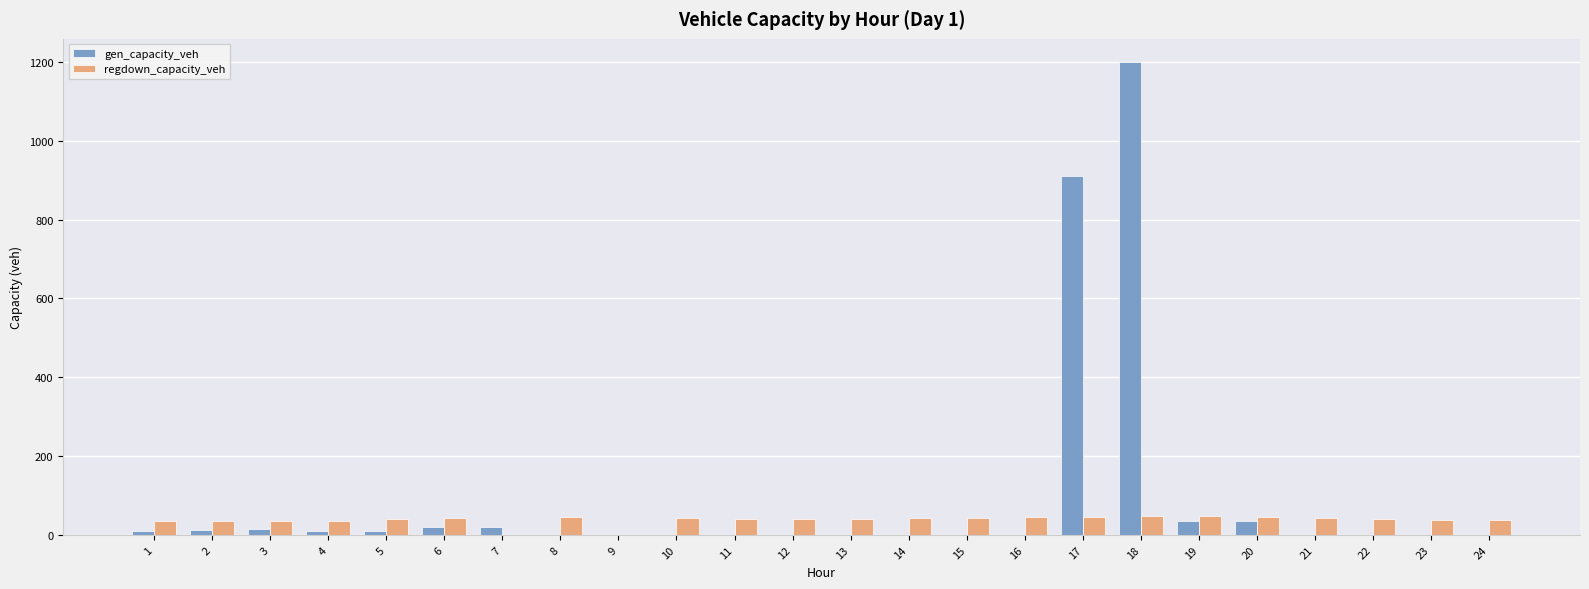

The value of gen_capacity_veh at 22 is 0.0. True or false?

True